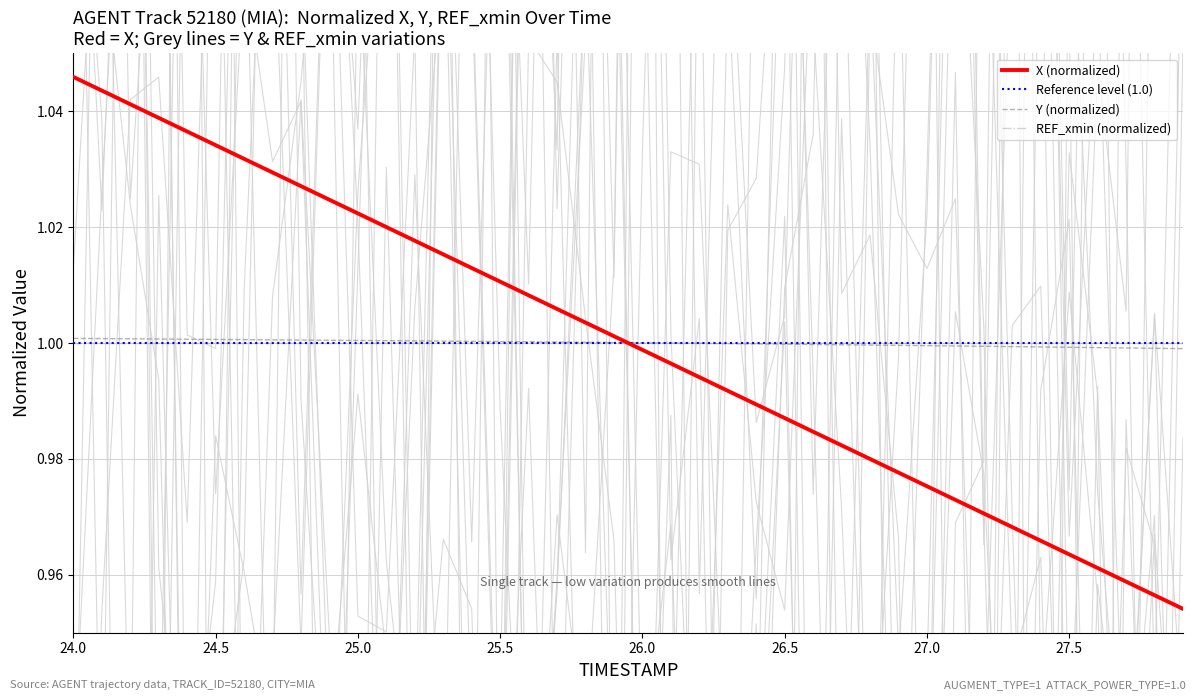

How many intersections are there between X (normalized) and Y (normalized)?

1